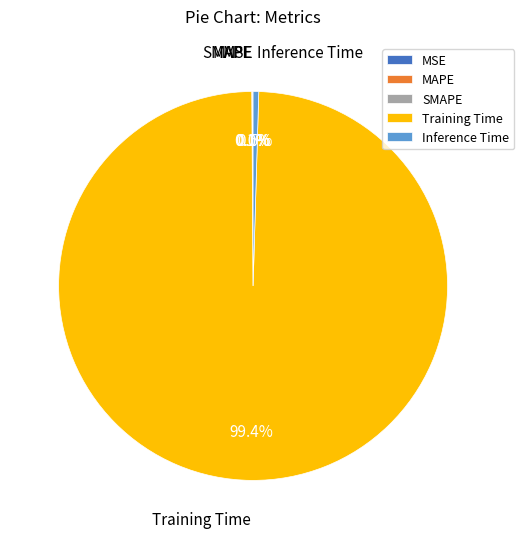

Is it true that Inference Time is 7% of the pie?

False